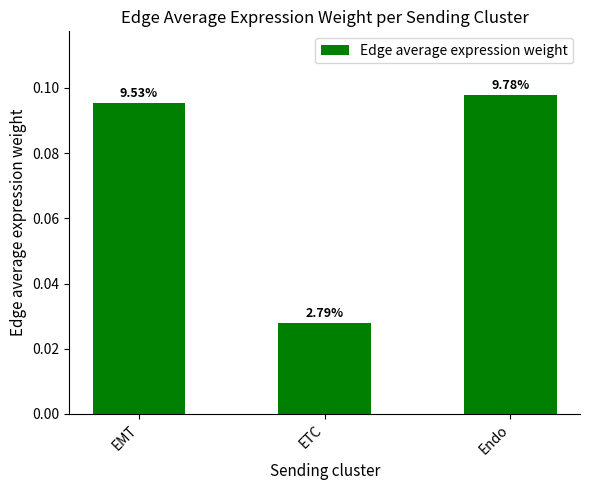

What is the greatest value displayed?

0.1